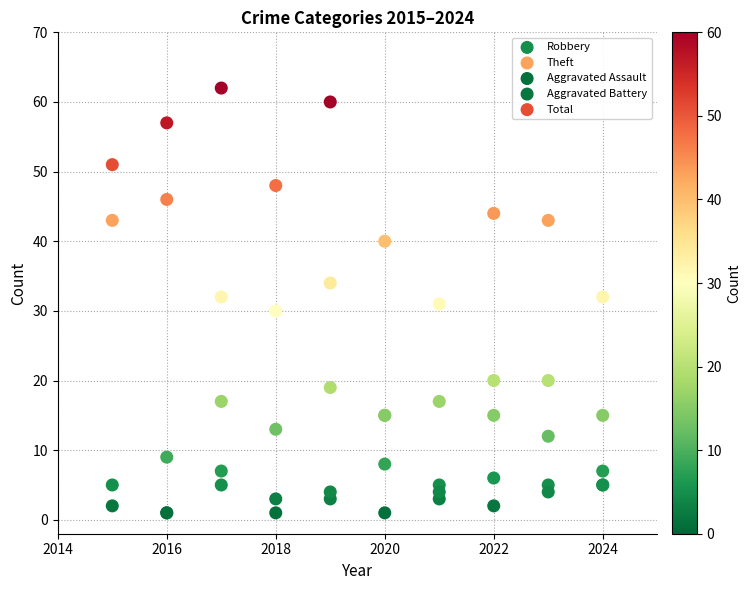

Which series reaches the maximum Y coordinate?

Total